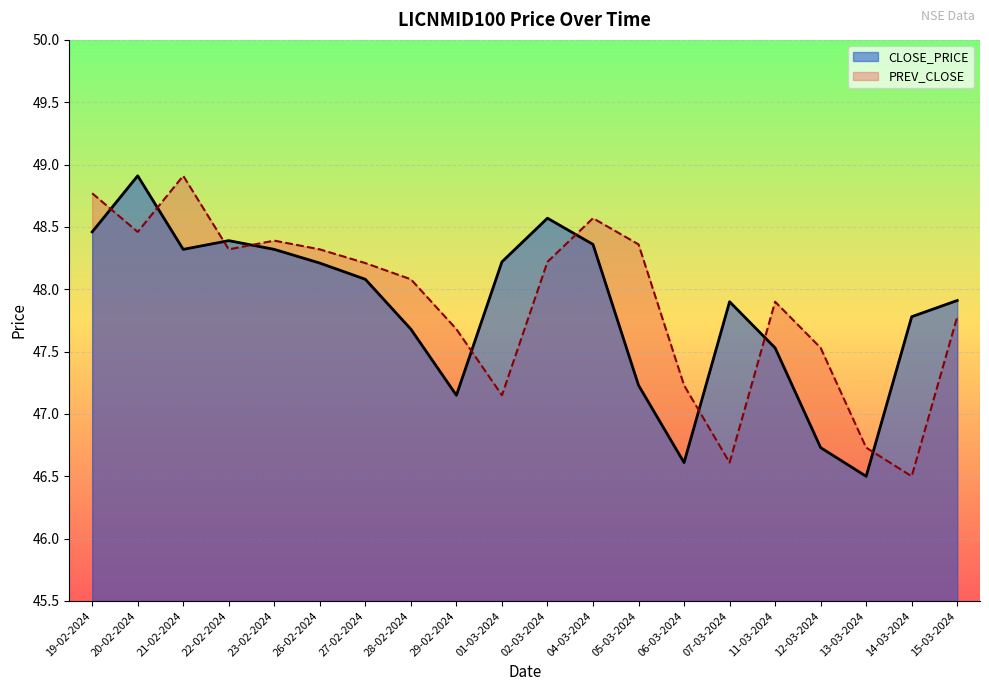

Between which two adjacent categories do CLOSE_PRICE and PREV_CLOSE first intersect?

19-02-2024 and 20-02-2024